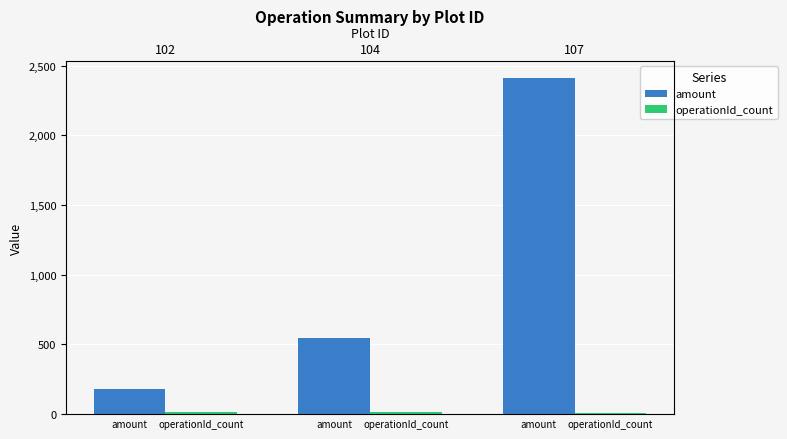

What is the sum of all operationId_count values?

40.0